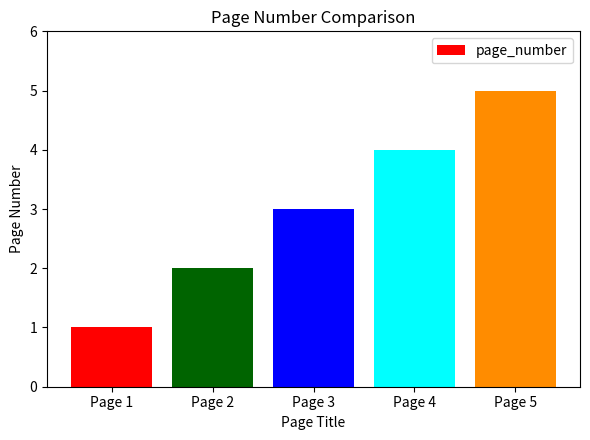

What is the value of the 5th bar from the left?

5